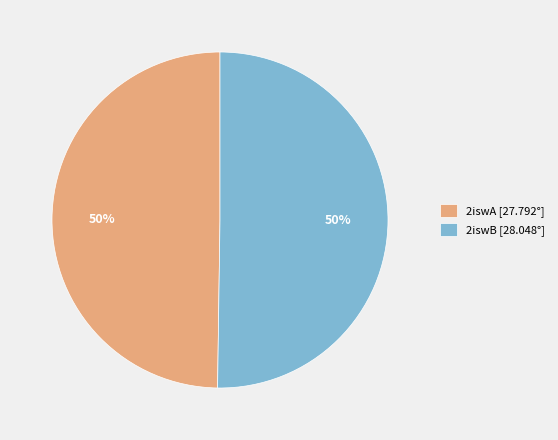

To the nearest percent, what is the combined percentage of 2iswA and 2iswB?

100%